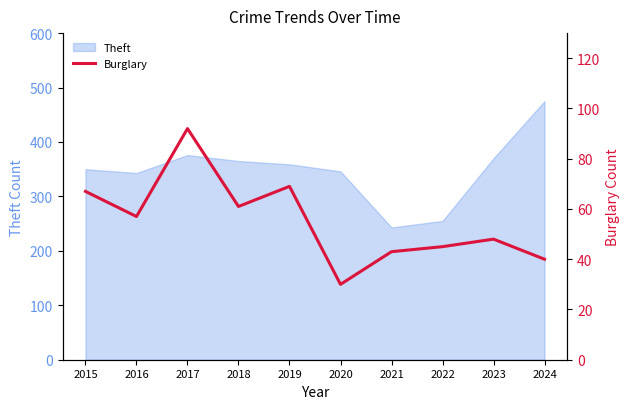

Is it true that Theft equals 376 at 2017?

True